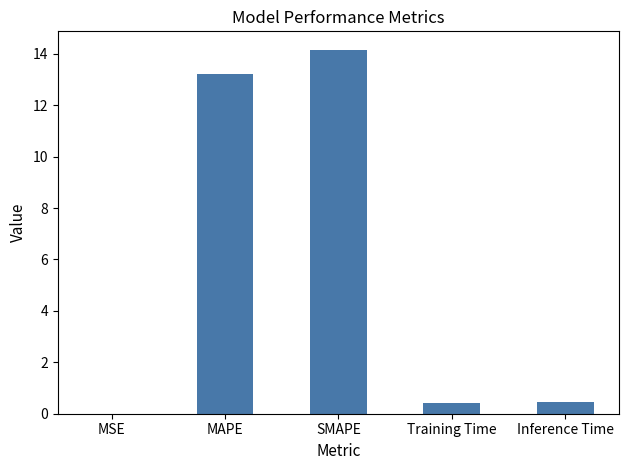

Are the bars horizontal?

No